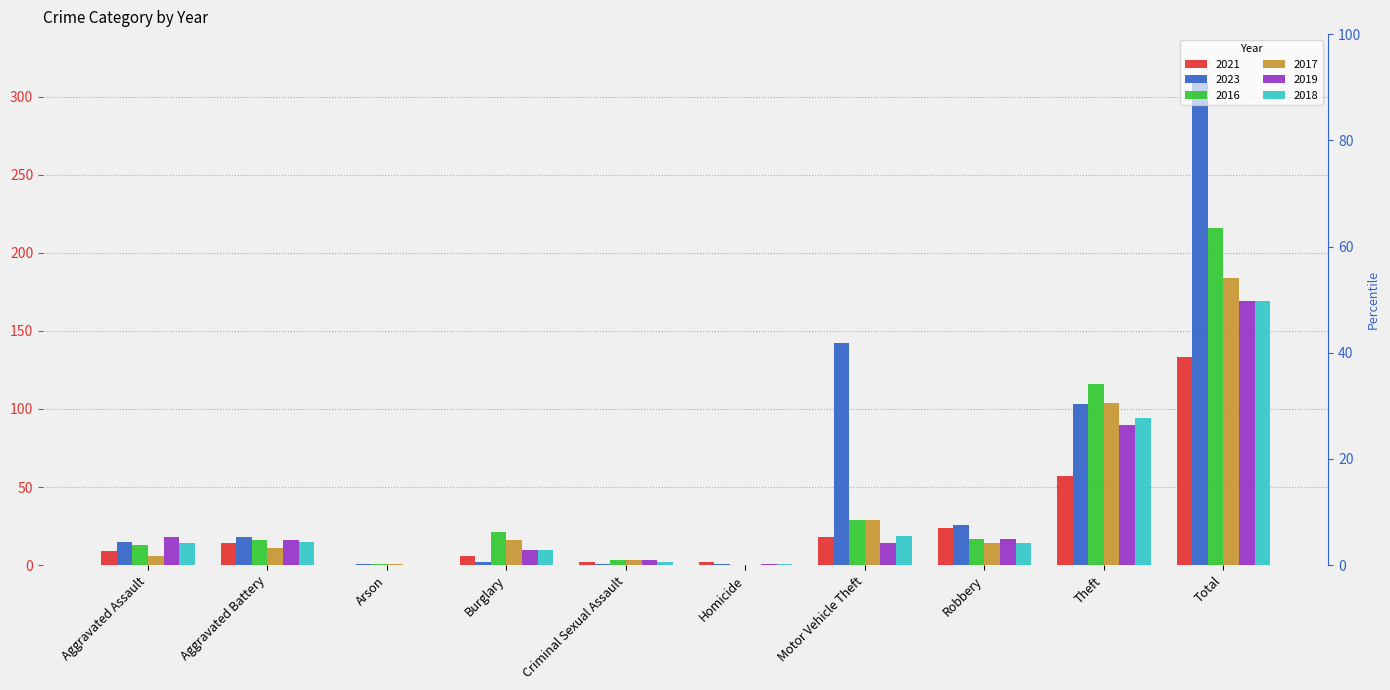

Is it true that 2021 equals 24 at Robbery?

True